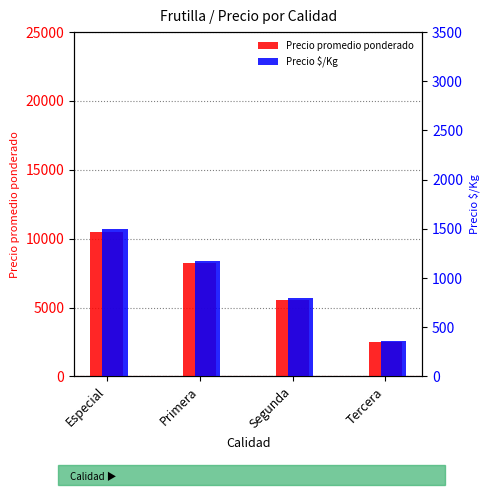

How many values in the Precio promedio ponderado series exceed 8213?

1